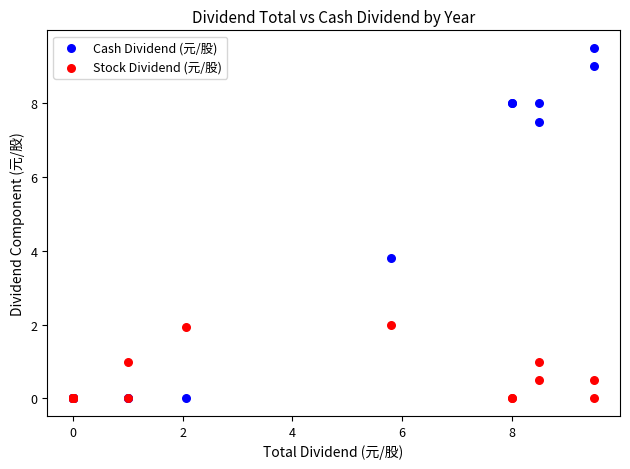

Across all series, what Y value is closest to 4?

3.8